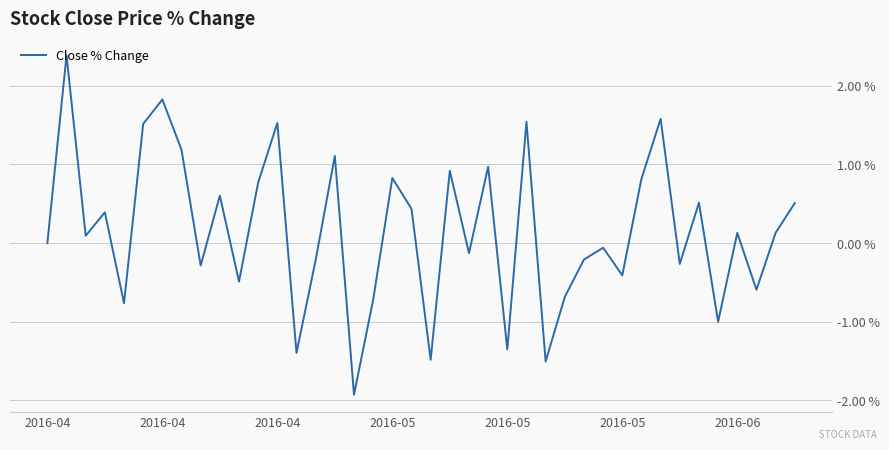

What is the maximum value shown in the chart?

2.4